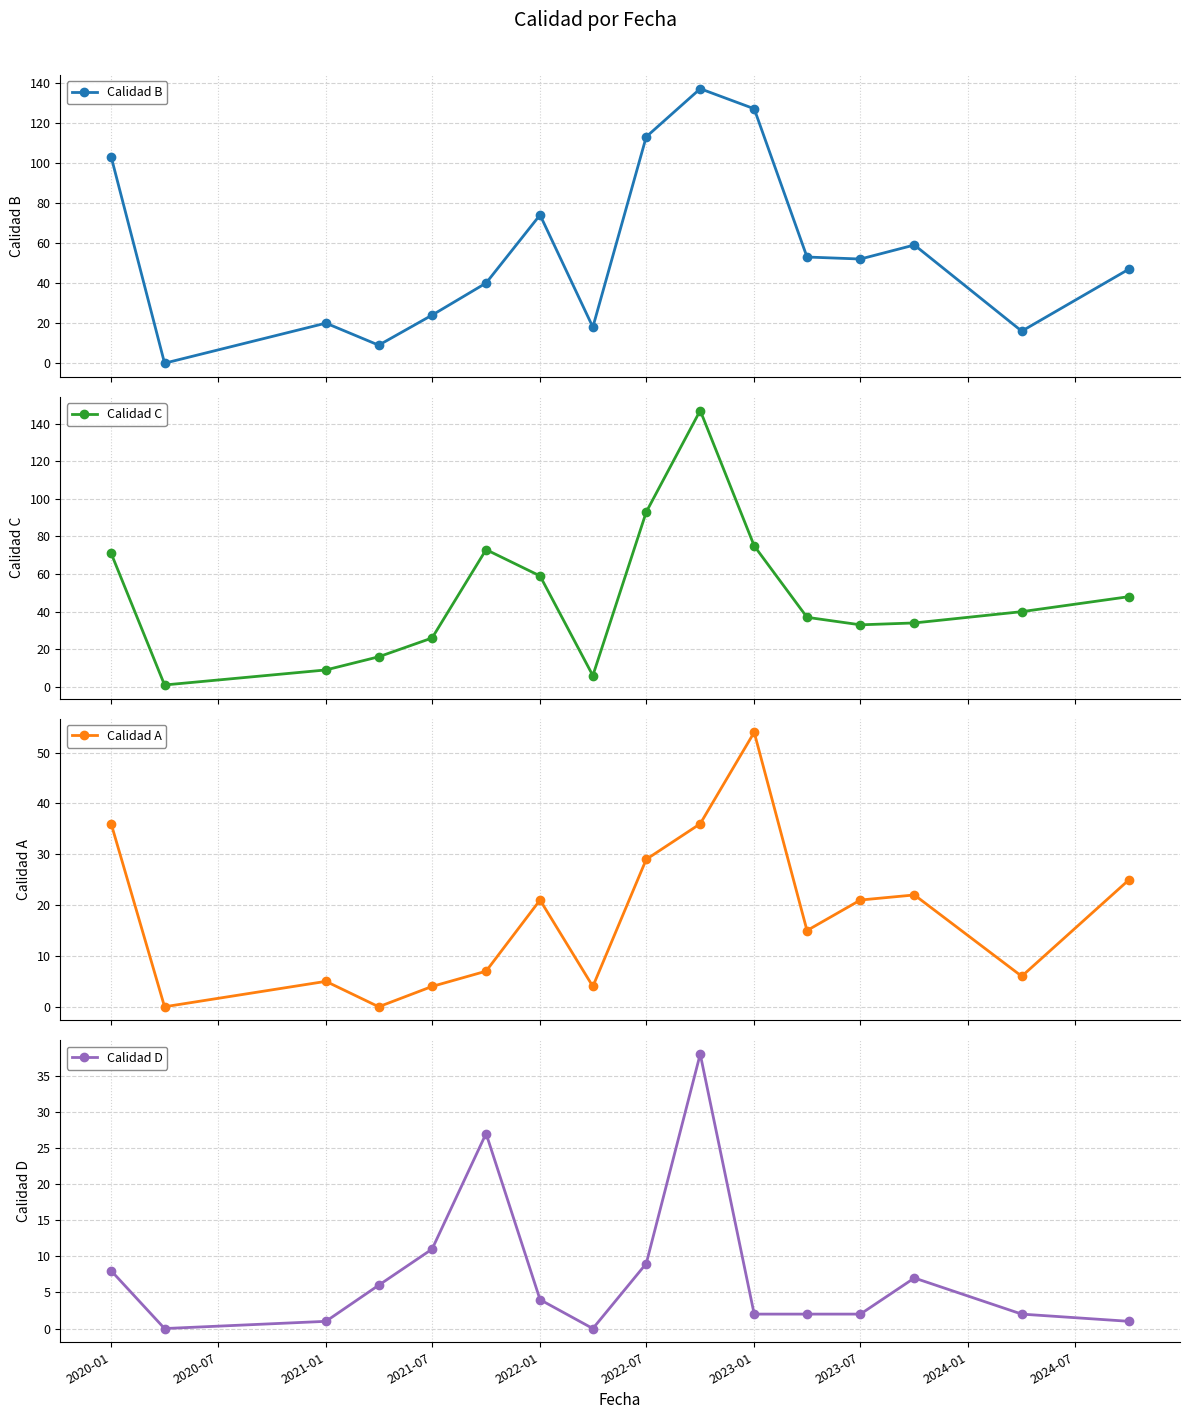

At how many categories does at least one series exceed 142?

1